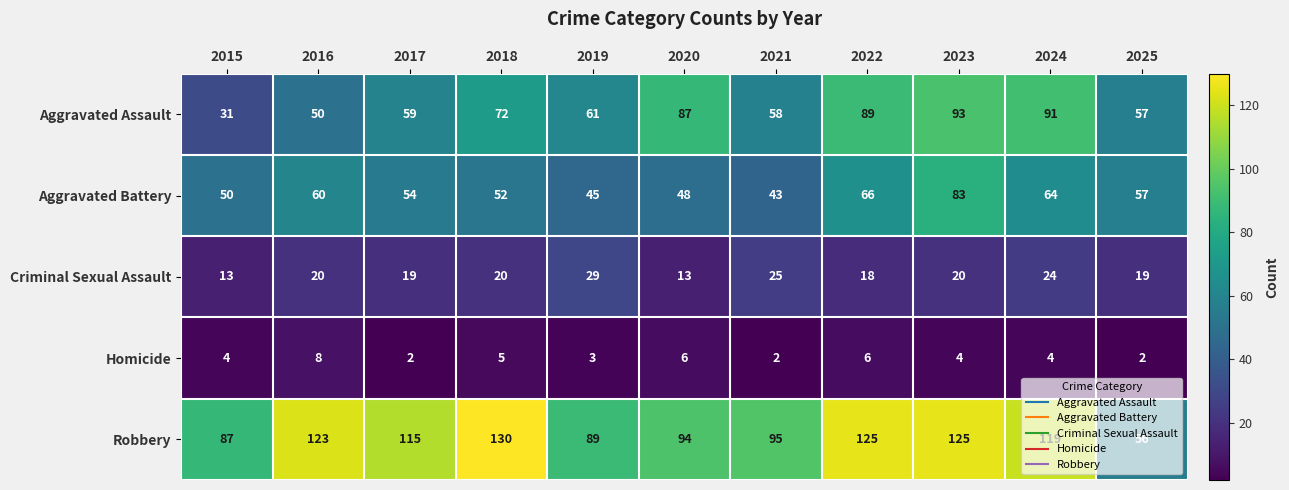

The value of Aggravated Assault at 2016 is 50. True or false?

True